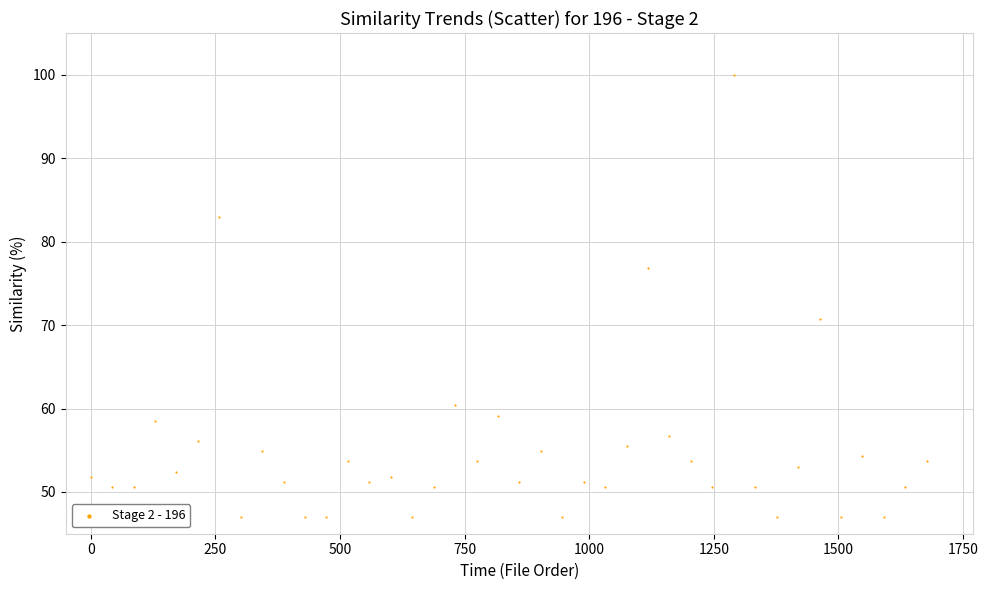

What Y value in the scatter plot is closest to 73?

70.7